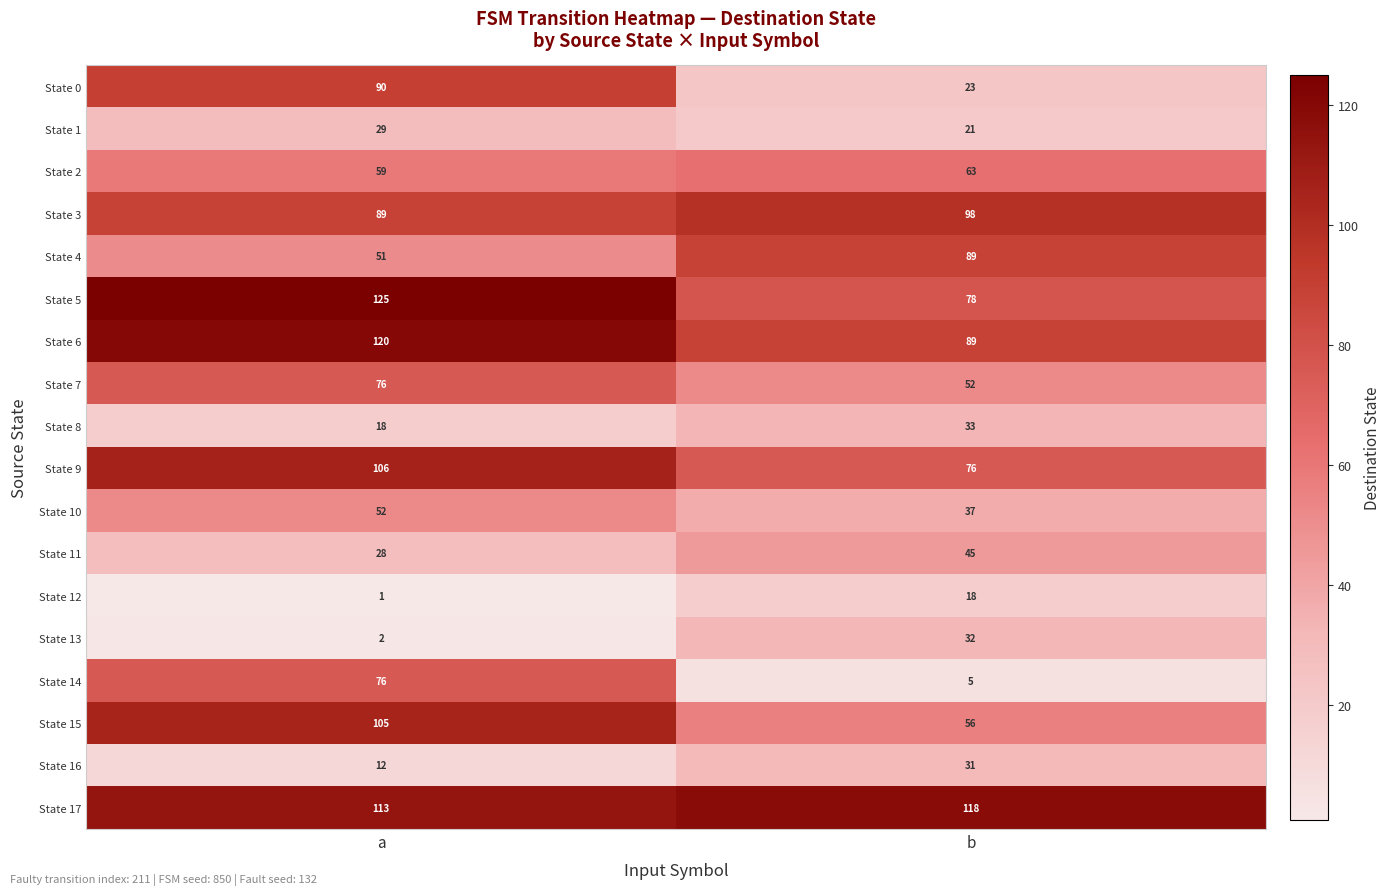

What is the maximum value shown in the chart?

125